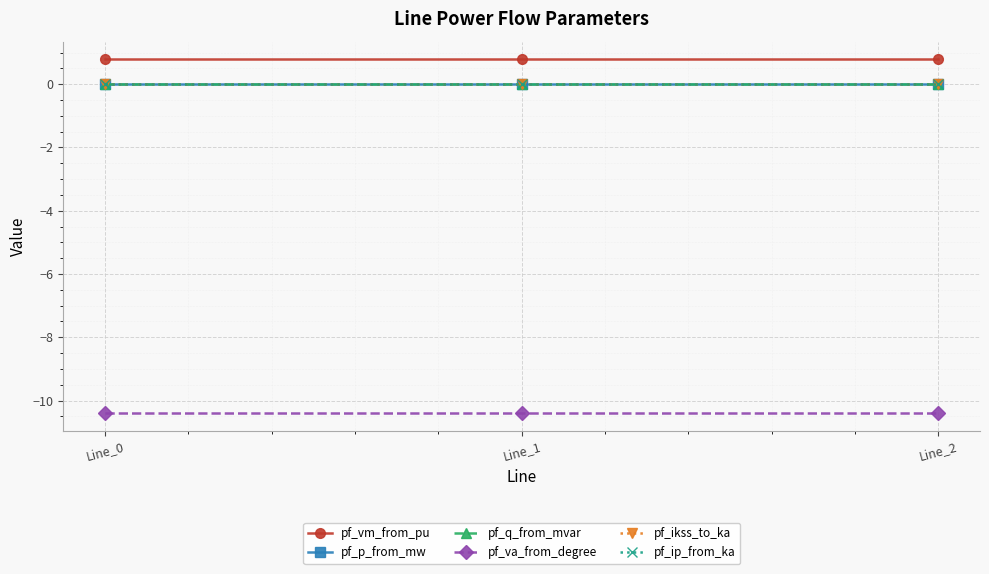

At which category is the sum across all series the highest?

Line_1